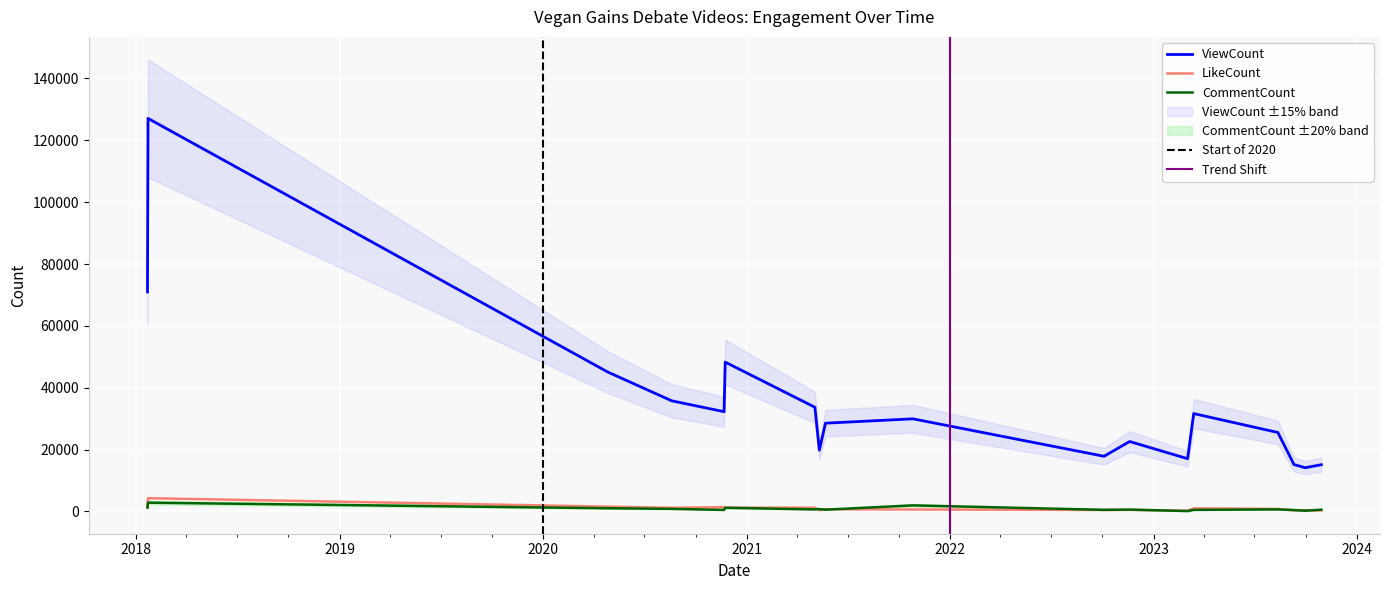

Which has a higher value, 2020-04-26 or 2018-01-21?

2018-01-21